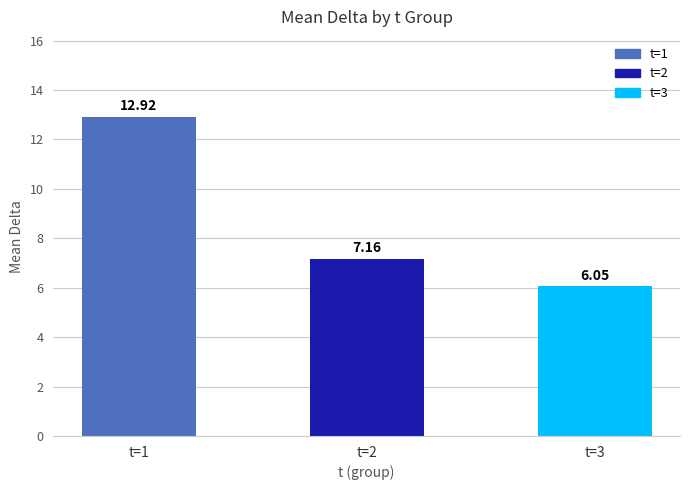

Which label corresponds to the largest value in the chart?

t=1